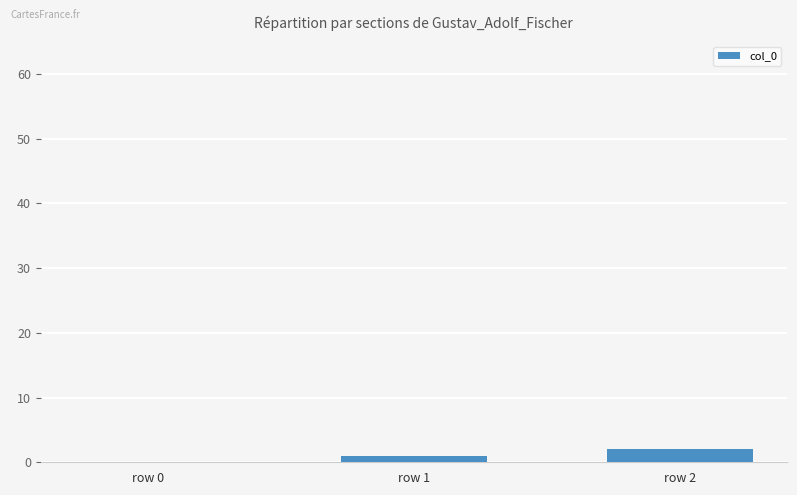

Reading left to right, extract all data points from this chart.

row 0=0	row 1=1	row 2=2